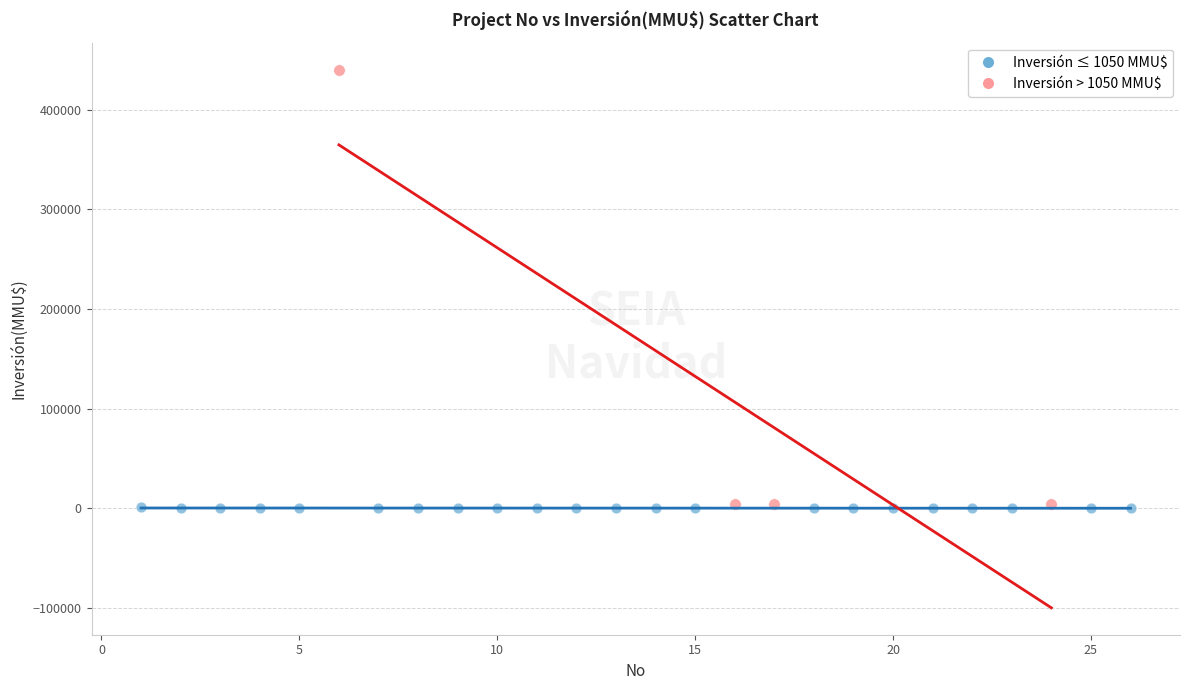

Which series contains the highest Y value?

Inversión > 1050 MMU$